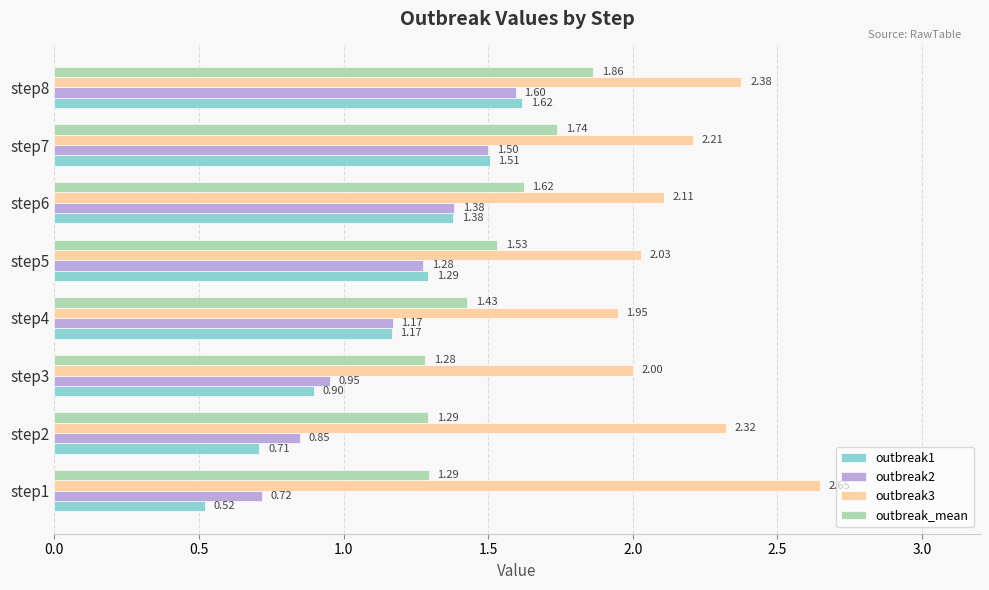

List the series in order of their peak value, lowest first.

outbreak2, outbreak1, outbreak_mean, outbreak3